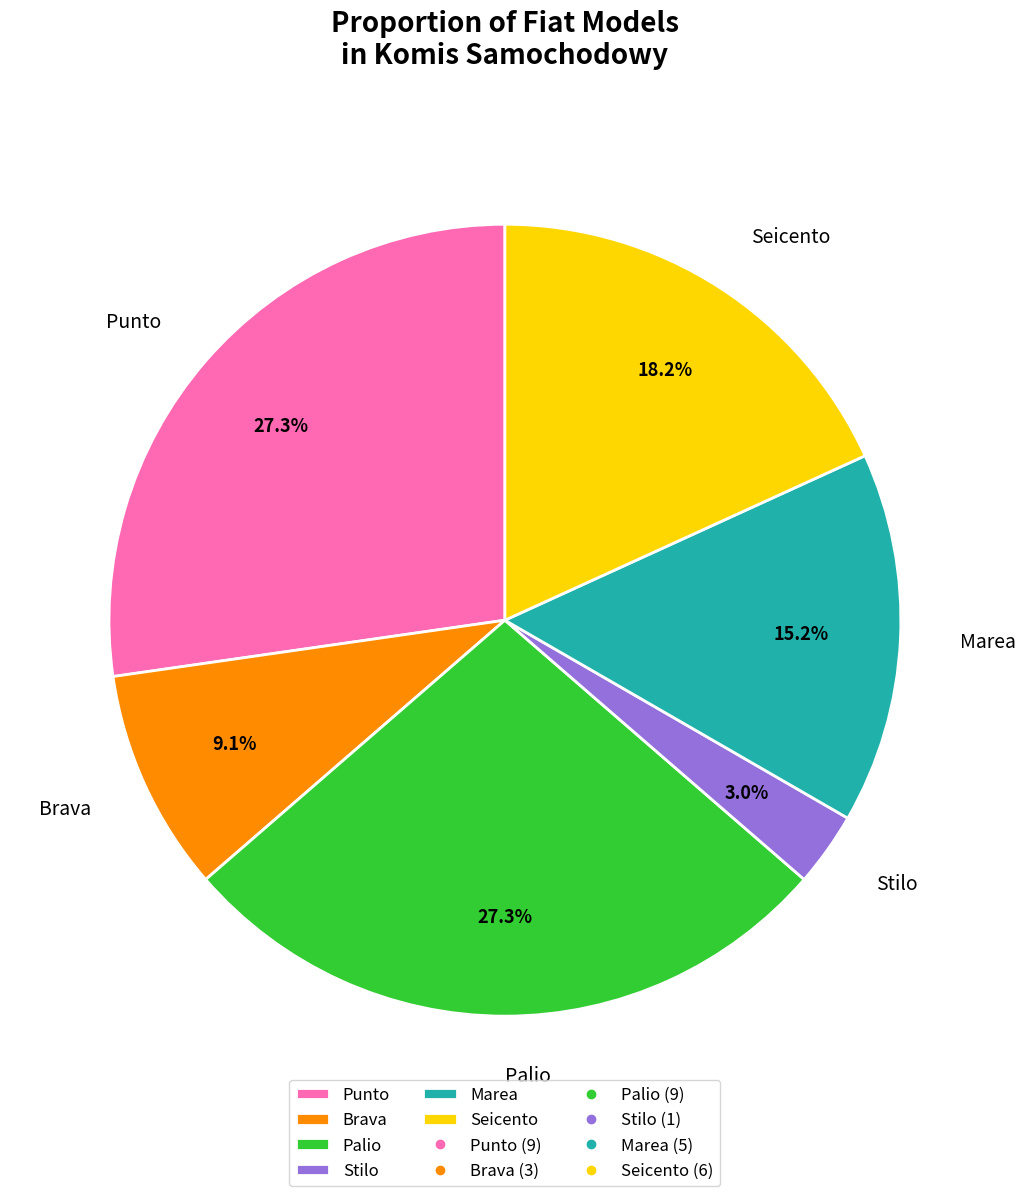

Combined, what portion of the pie is Stilo and Brava?

12.1%